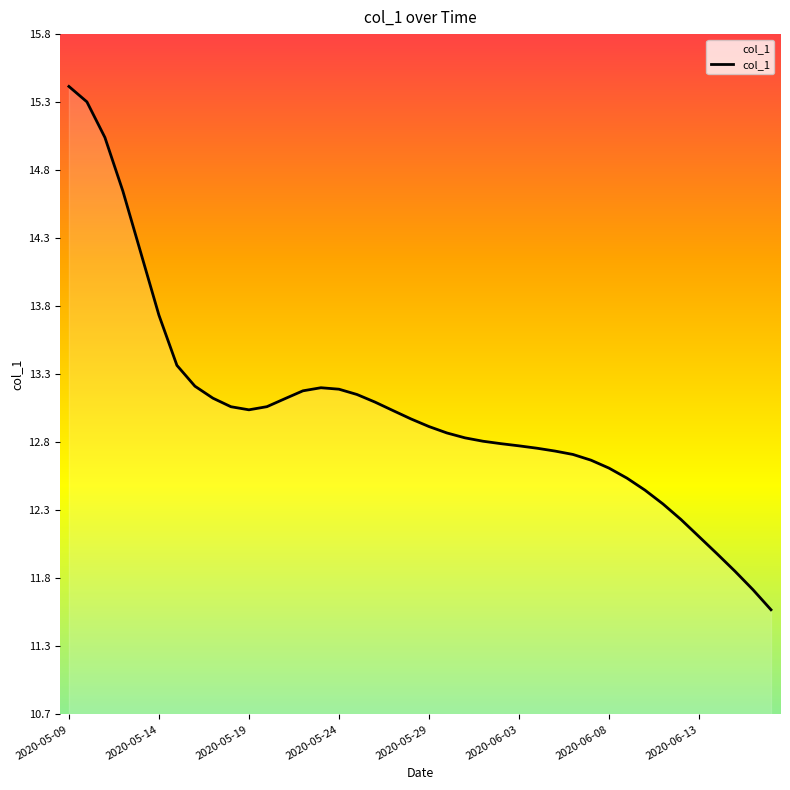

What is the difference between the maximum and minimum values?

3.9